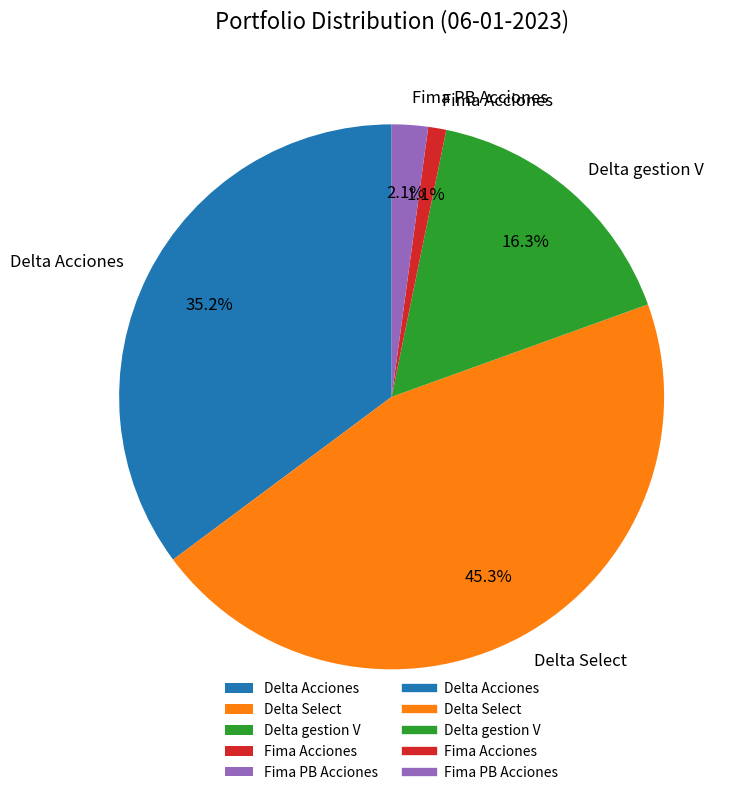

What is the ratio of the value at Delta Select to the value at Delta gestion V?

2.8